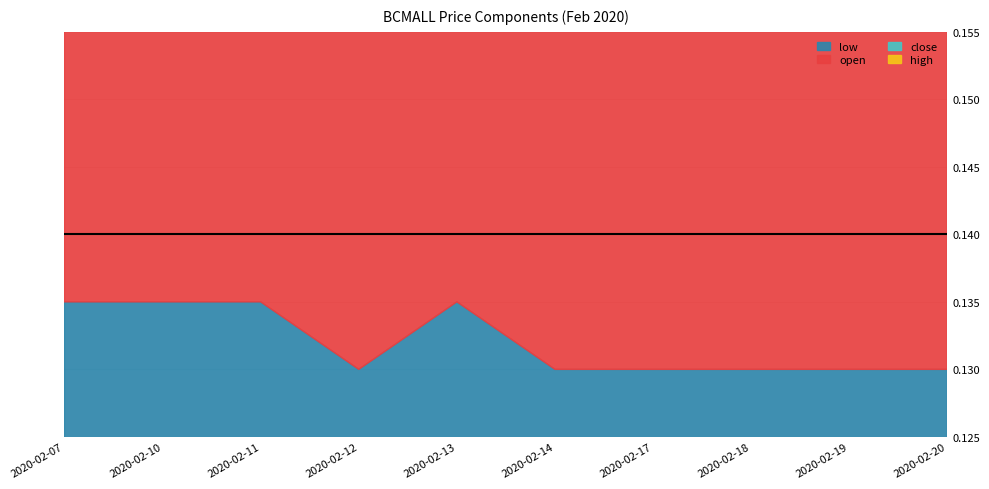

Reading right to left, list all the values displayed in this chart.

low: 2020-02-20=0.1	2020-02-19=0.1	2020-02-18=0.1	2020-02-17=0.1	2020-02-14=0.1	2020-02-13=0.1	2020-02-12=0.1	2020-02-11=0.1	2020-02-10=0.1	2020-02-07=0.1
open: 2020-02-20=0.1	2020-02-19=0.1	2020-02-18=0.1	2020-02-17=0.1	2020-02-14=0.1	2020-02-13=0.1	2020-02-12=0.1	2020-02-11=0.1	2020-02-10=0.1	2020-02-07=0.1
close: 2020-02-20=0.1	2020-02-19=0.1	2020-02-18=0.1	2020-02-17=0.1	2020-02-14=0.1	2020-02-13=0.1	2020-02-12=0.1	2020-02-11=0.1	2020-02-10=0.1	2020-02-07=0.1
high: 2020-02-20=0.1	2020-02-19=0.1	2020-02-18=0.1	2020-02-17=0.1	2020-02-14=0.1	2020-02-13=0.1	2020-02-12=0.1	2020-02-11=0.1	2020-02-10=0.1	2020-02-07=0.1